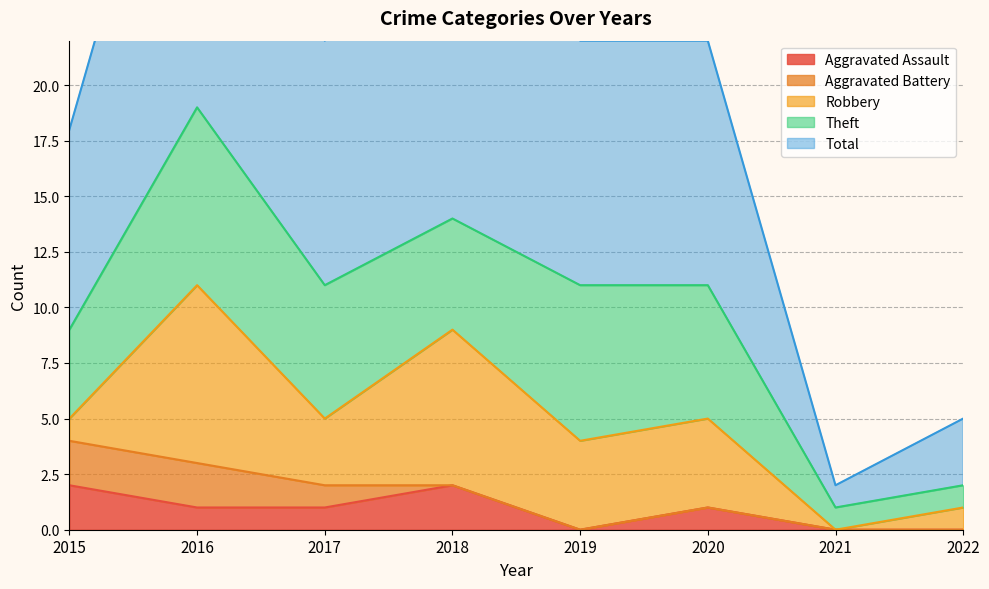

Rank the series by their maximum value, from highest to lowest.

Total, Robbery, Theft, Aggravated Assault, Aggravated Battery